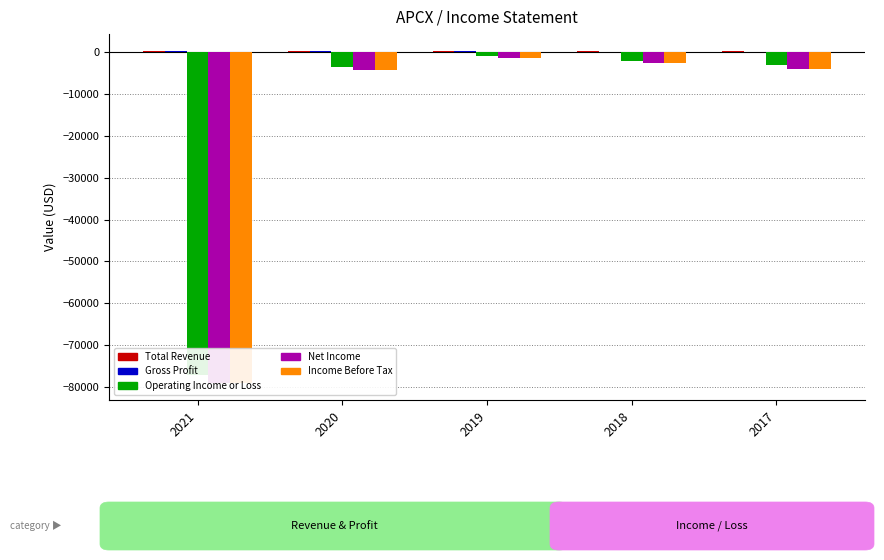

Reading right to left, what are all the values shown in this chart?

Total Revenue: 2017=300	2018=300	2019=300	2020=300	2021=400
Gross Profit: 2017=100	2018=100	2019=200	2020=200	2021=200
Operating Income or Loss: 2017=-3100	2018=-2000	2019=-900	2020=-3500	2021=-77300
Net Income: 2017=-3900	2018=-2500	2019=-1300	2020=-4200	2021=-79200
Income Before Tax: 2017=-3900	2018=-2500	2019=-1300	2020=-4200	2021=-79200